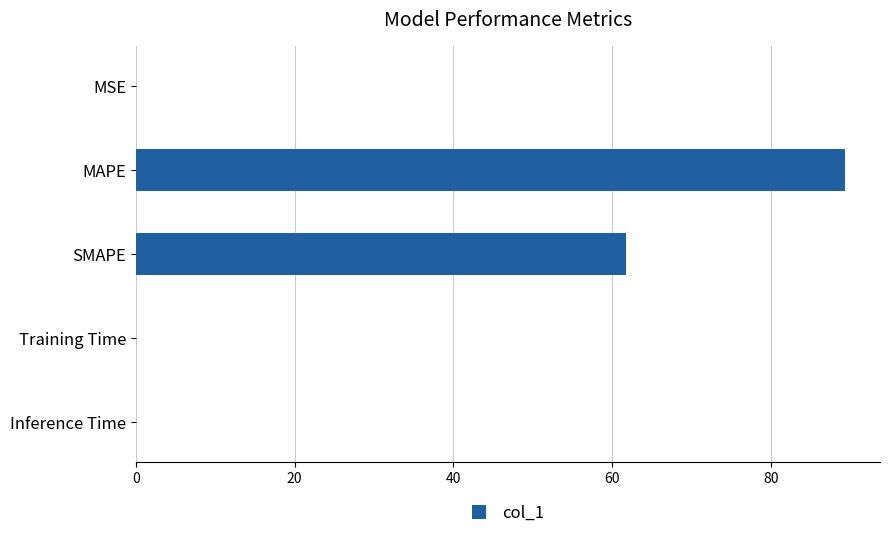

At which label is the value closest to 44?

SMAPE